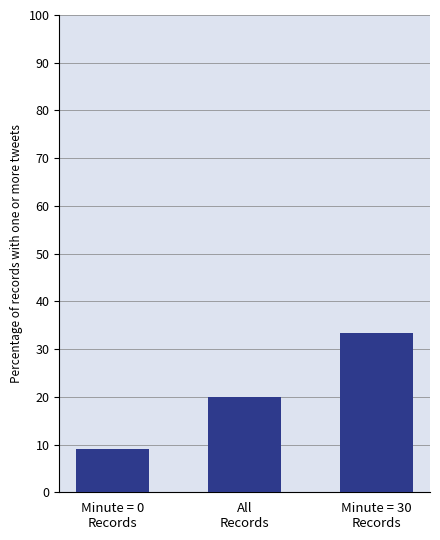

At which label is the value closest to 21?

All
Records